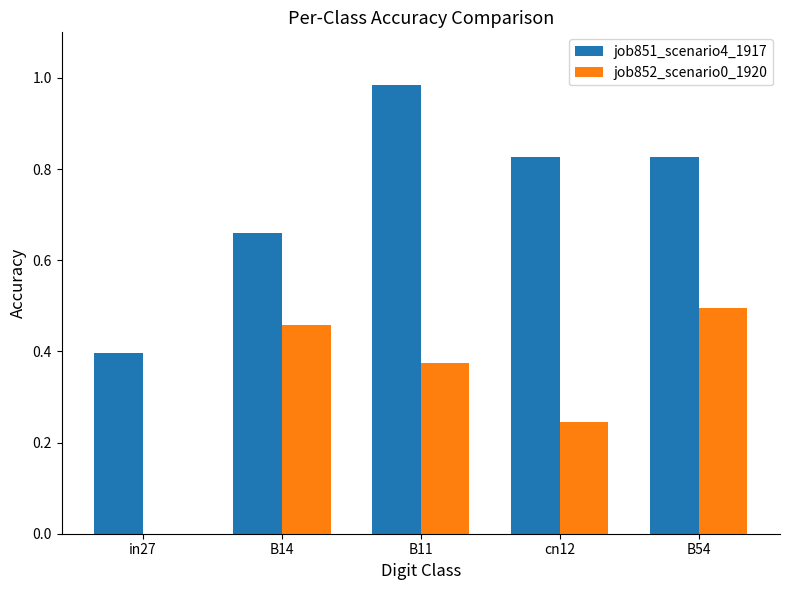

Which series changed the most between B14 and B11?

job851_scenario4_1917